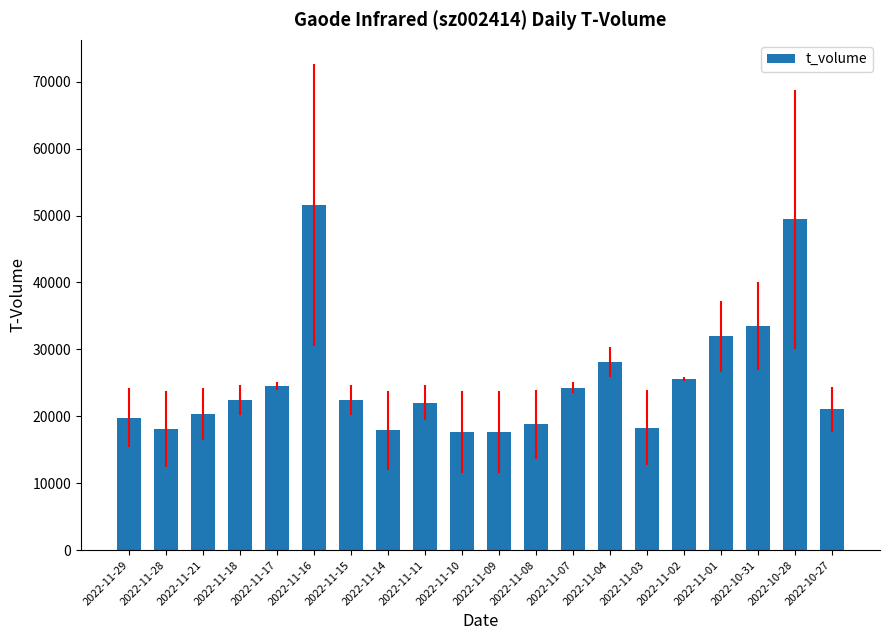

How many distinct data groups are displayed?

1